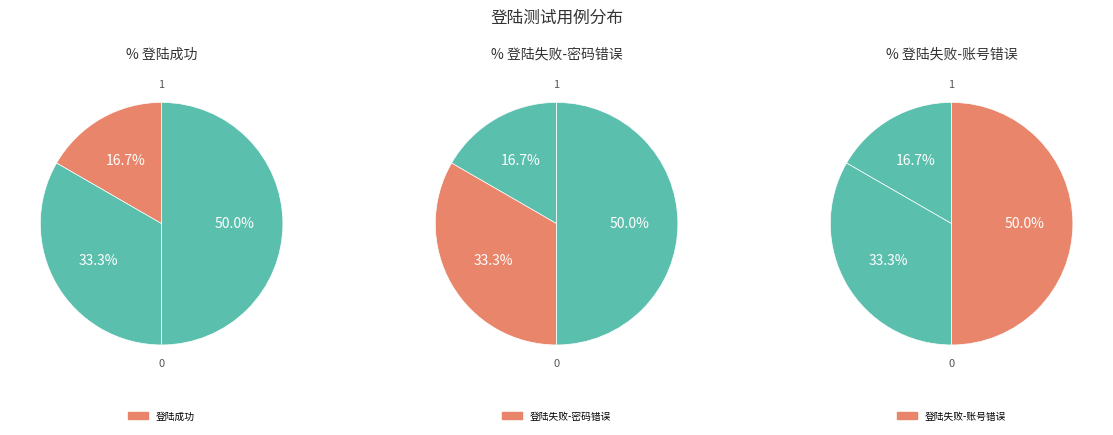

To the nearest percent, what is the average slice percentage?

33%